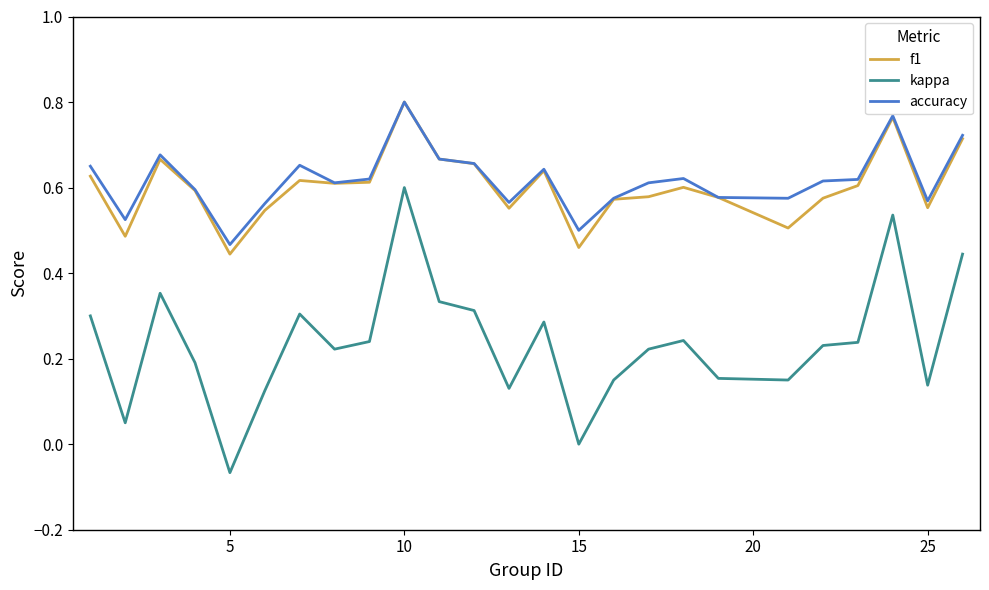

At how many categories does at least one series exceed 0?

25